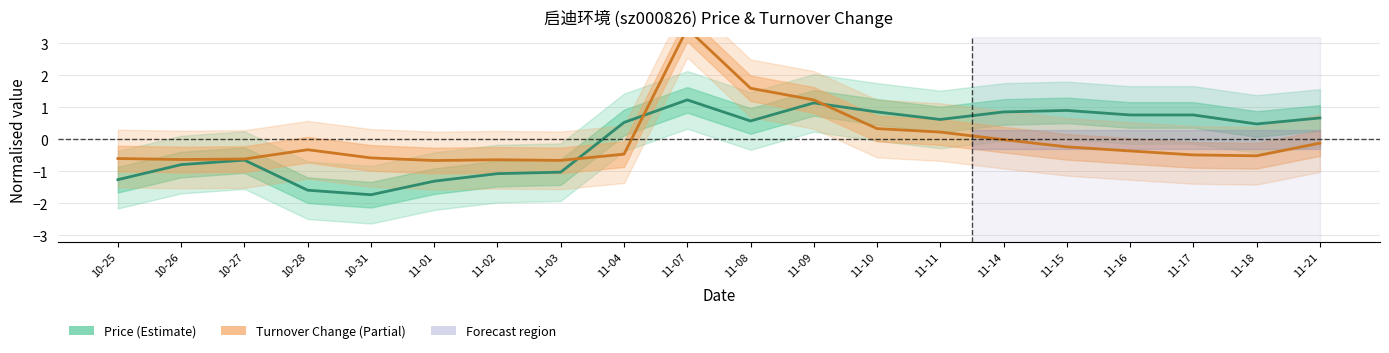

Rank the series at 10-27 from lowest to highest value.

Price (Estimate), Turnover Change (Partial)